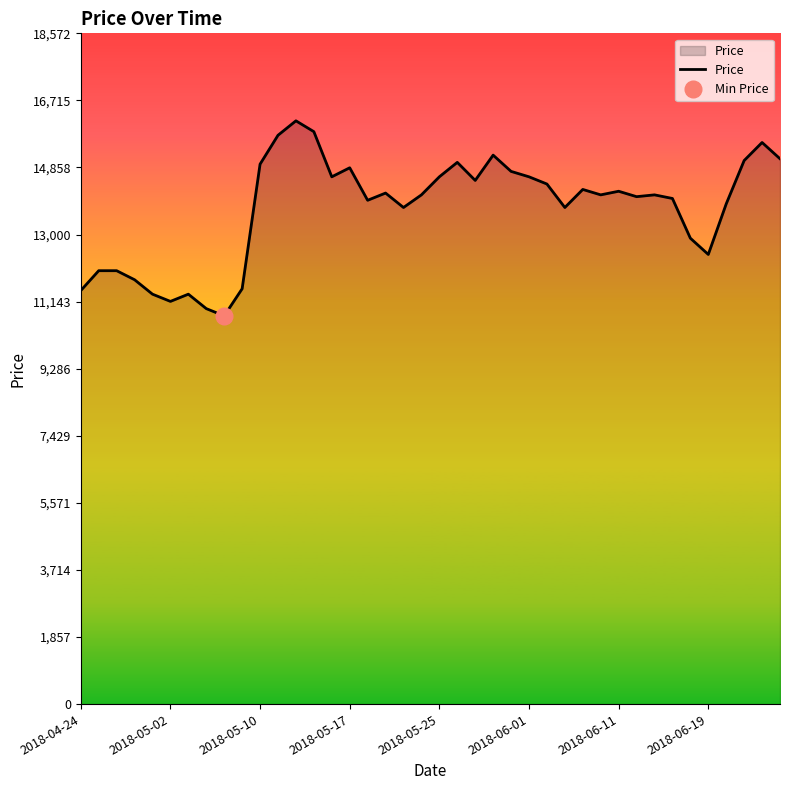

What is the average value?

13719